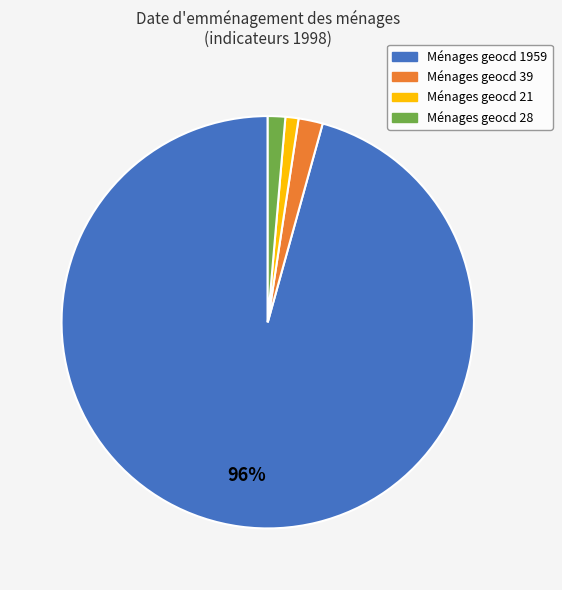

Is the sum of Ménages geocd 21 and Ménages geocd 39 greater than half?

No